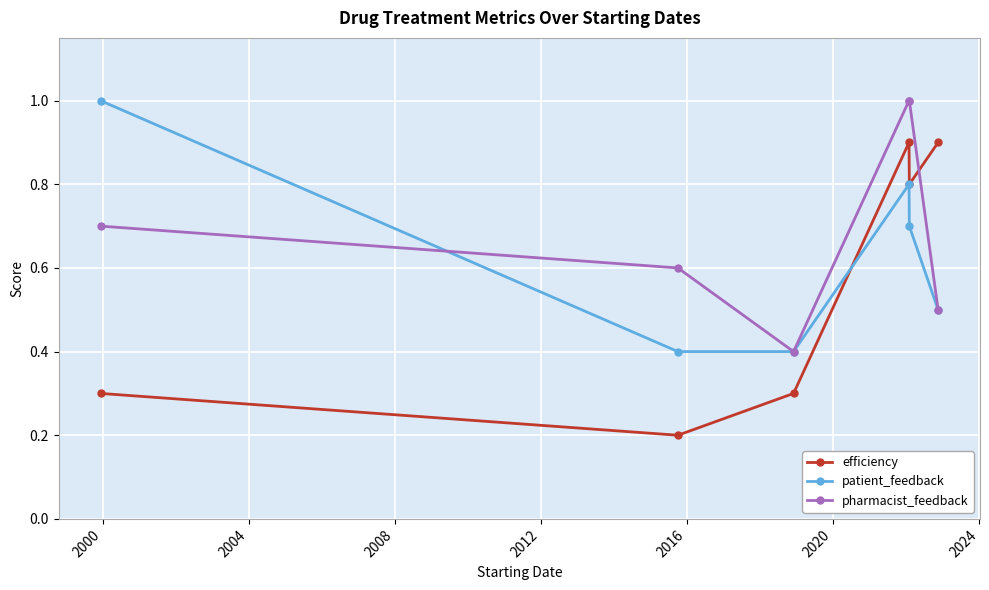

At how many categories does at least one series exceed 0?

6